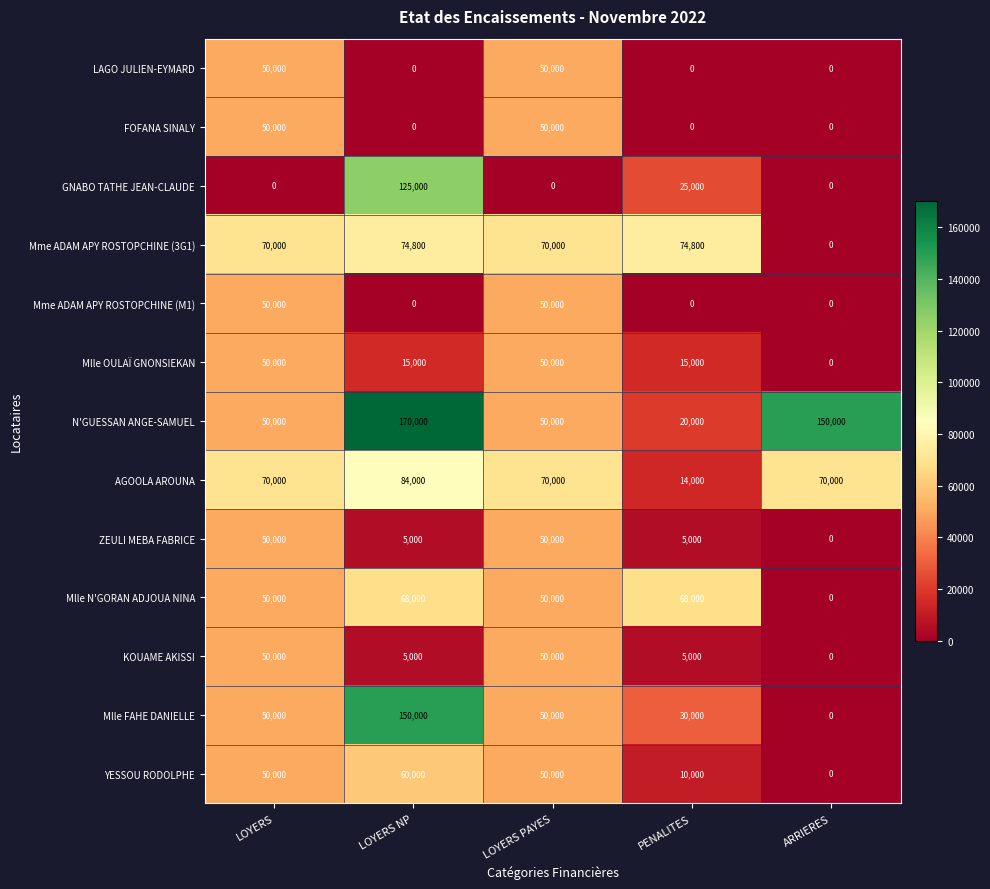

What is the maximum value for KOUAME AKISSI?

50000